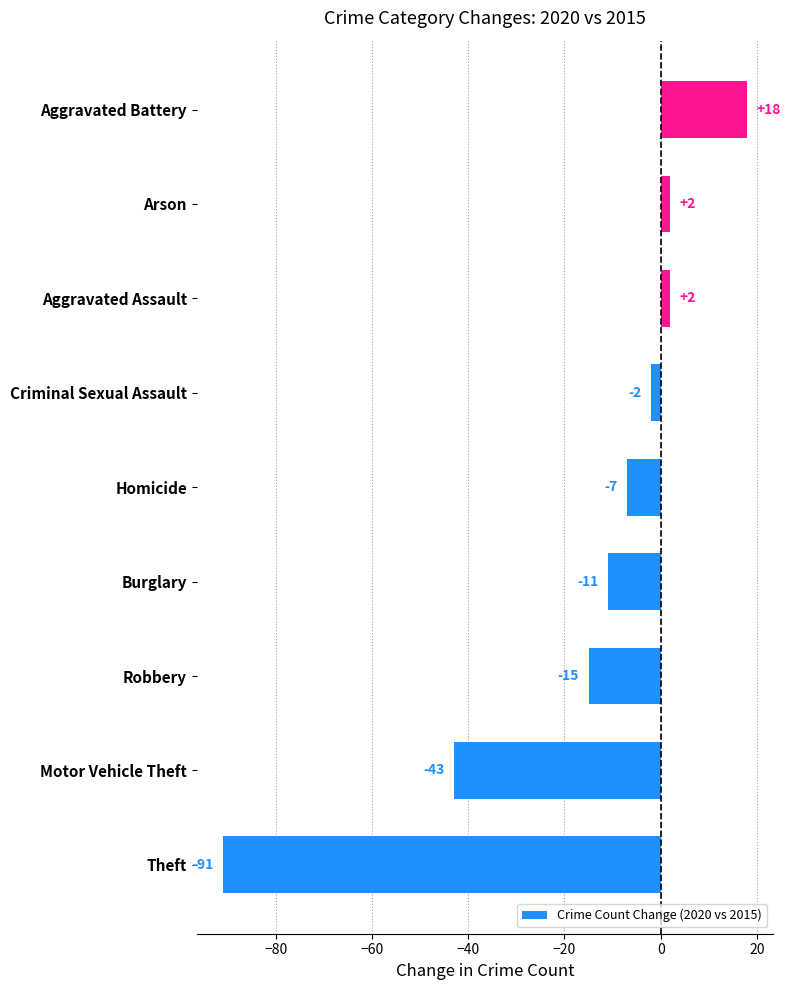

Which has a higher value, Aggravated Battery or Homicide?

Aggravated Battery